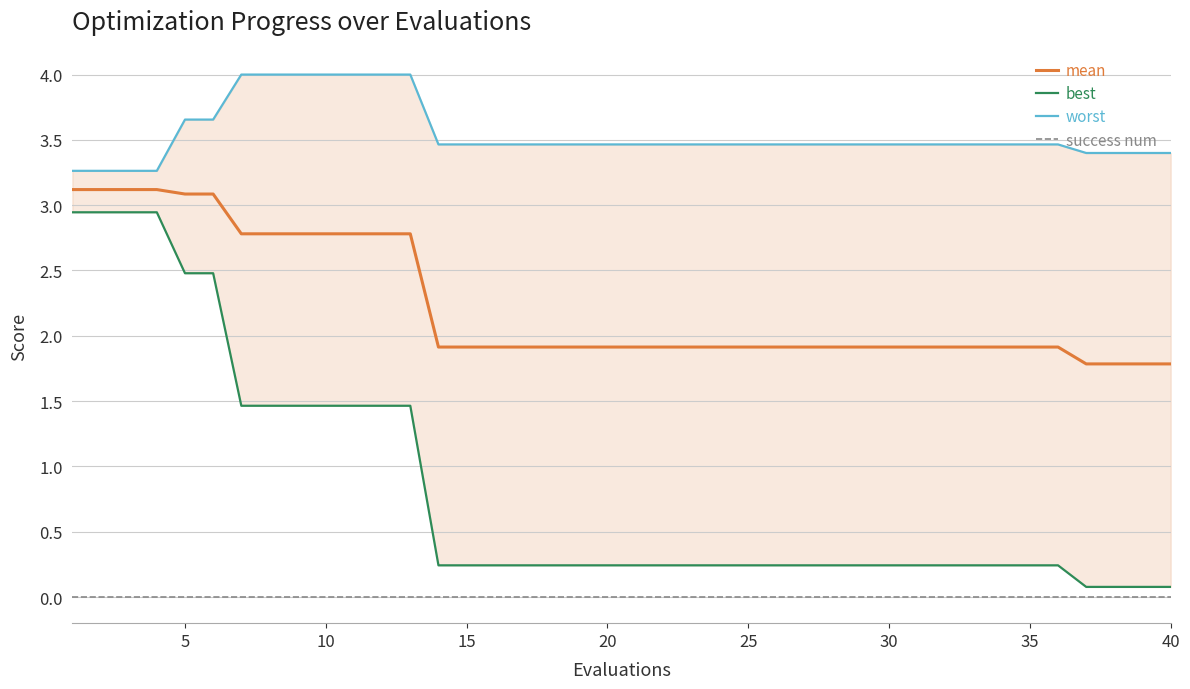

Rank the series by their maximum value, from lowest to highest.

success num, best, mean, worst